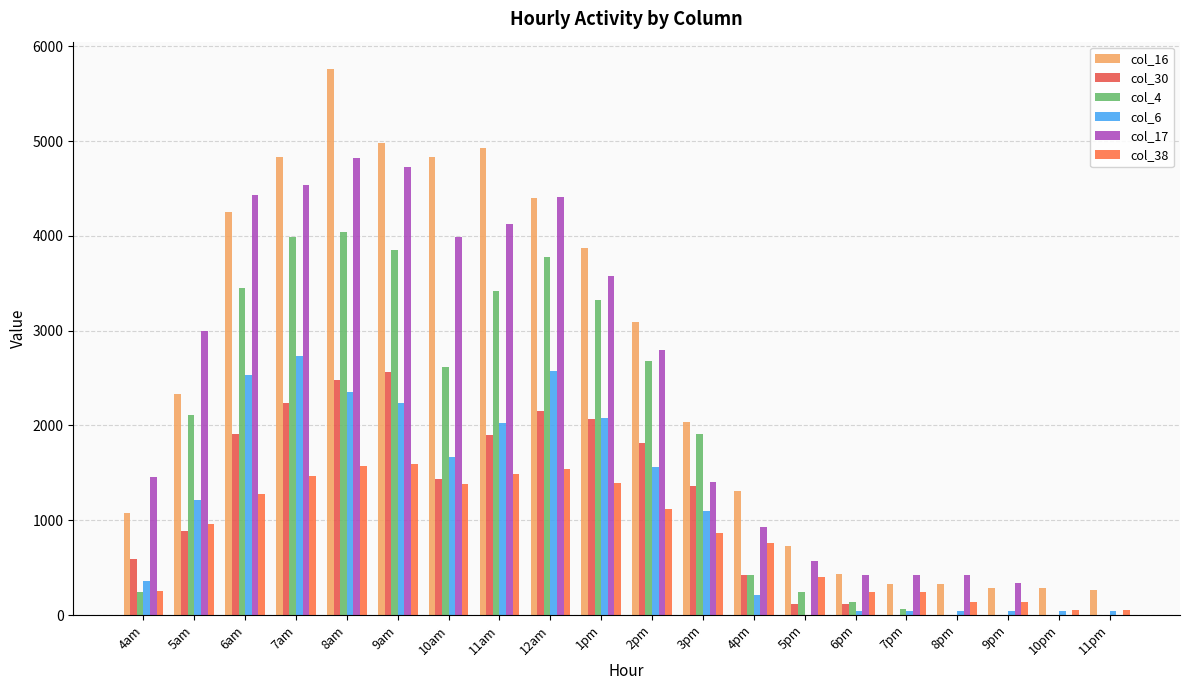

Reading left to right, transcribe all the data shown in this chart.

col_16: 1075.9	2336.4	4247.6	4836.3	5760.5	4975.1	4832.0	4928.4	4399.7	3876.8	3090.9	2032.3	1308.5	728.9	431.9	330.0	330.0	288.1	288.1	264.2
col_30: 588.9	887.9	1905.9	2232.9	2475.5	2568.1	1438.6	1894.2	2153.8	2067.8	1816.5	1360.8	420.3	116.8	116.8	0.0	0.0	0.0	0.0	0.0
col_4: 242.8	2108.9	3445.2	3985.9	4037.4	3855.1	2611.8	3420.7	3775.2	3326.7	2678.7	1907.7	426.6	240.3	140.7	68.3	0.0	0.0	0.0	0.0
col_6: 362.0	1214.5	2531.7	2732.1	2351.2	2235.3	1669.9	2022.5	2572.8	2081.8	1563.5	1100.2	209.7	0.0	44.4	44.4	44.4	44.4	44.4	44.4
col_17: 1450.9	2996.8	4425.8	4540.2	4820.9	4721.6	3991.8	4120.0	4405.4	3573.0	2792.9	1398.7	930.6	565.2	425.6	425.6	425.6	332.5	0.0	0.0
col_38: 249.6	959.0	1272.7	1461.5	1571.7	1594.3	1380.1	1488.0	1539.9	1395.7	1122.4	868.7	759.6	398.3	248.1	248.1	133.0	133.0	57.7	57.7